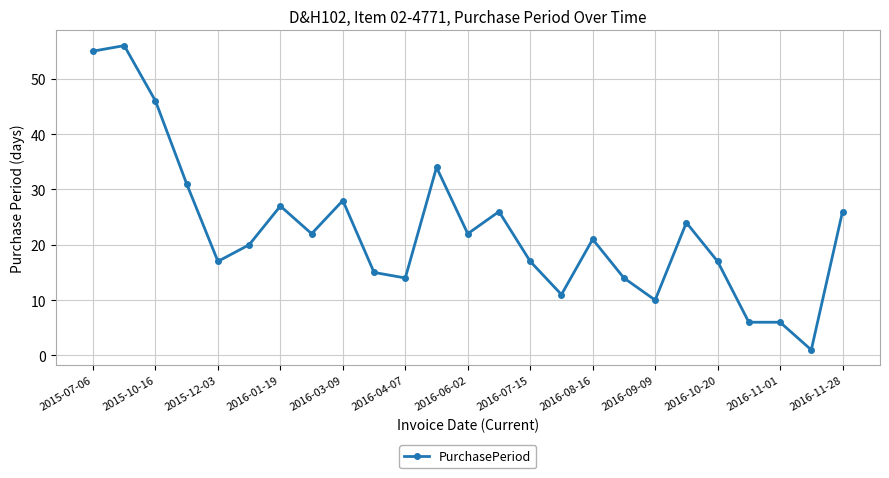

What is the value of the 4th point from the left?

31